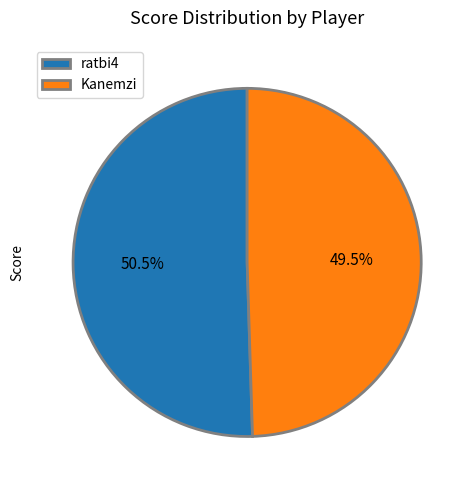

What percentage do ratbi4 and Kanemzi together represent?

100.0%